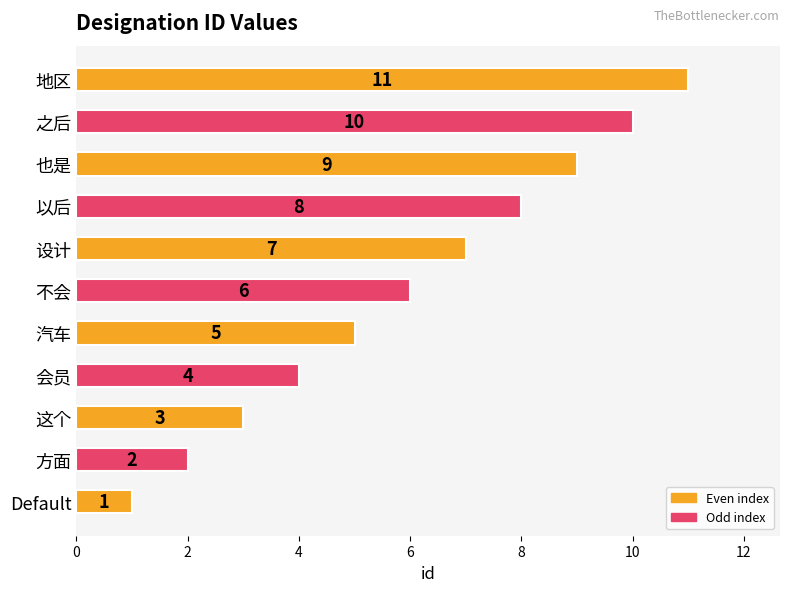

How many data points are less than 6?

5